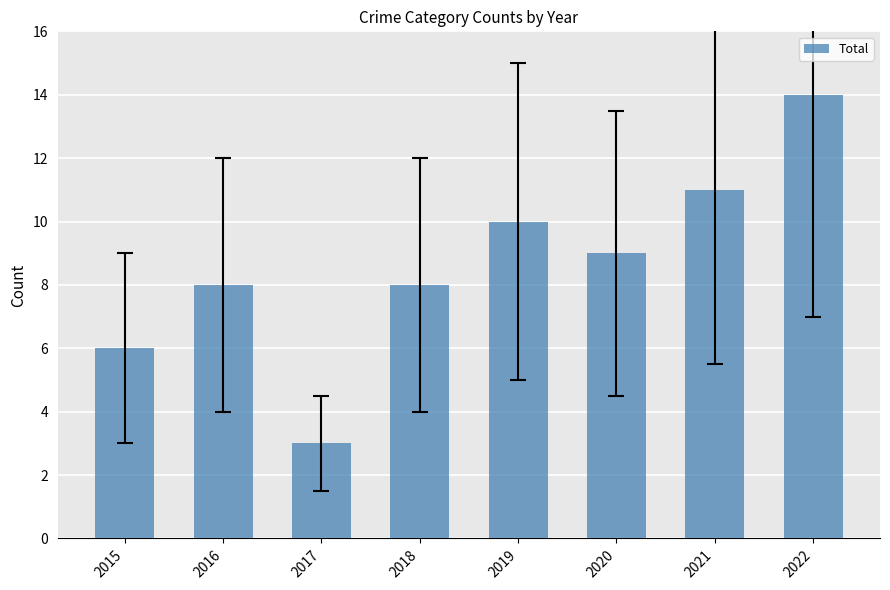

What is the change in value from 2015 to 2018?

+2